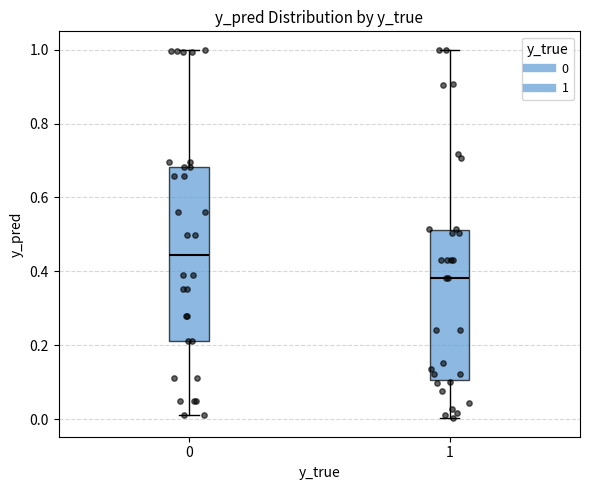

Reading left to right, read every box against the y-axis: the position of its median line, the range the box covers, and the ends of its whiskers. The values are not printed on the chart, so give them approximately, as read against the axis.

0: median 0.44, box 0.22 to 0.68, whiskers 0.02 to 1.00
1: median 0.38, box 0.10 to 0.52, whiskers 0.00 to 1.00